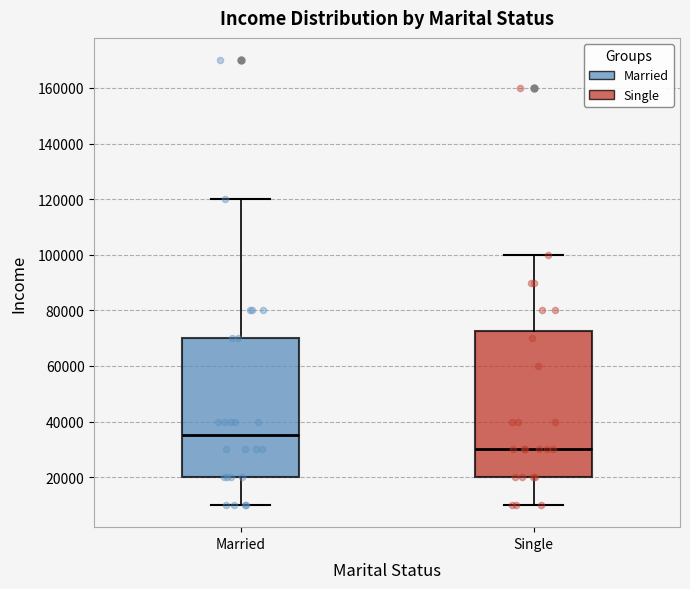

Reading left to right, read every box against the y-axis: the position of its median line, the range the box covers, and the ends of its whiskers. The values are not printed on the chart, so give them approximately, as read against the axis.

Married: median 36000, box 20000 to 70000, whiskers 10000 to 120000
Single: median 30000, box 20000 to 72000, whiskers 10000 to 100000